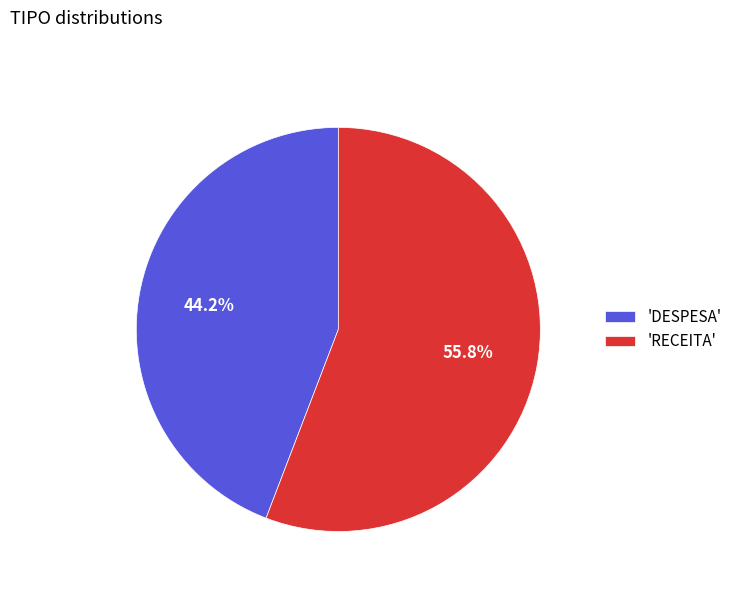

What is the largest slice in the pie chart?

'RECEITA'